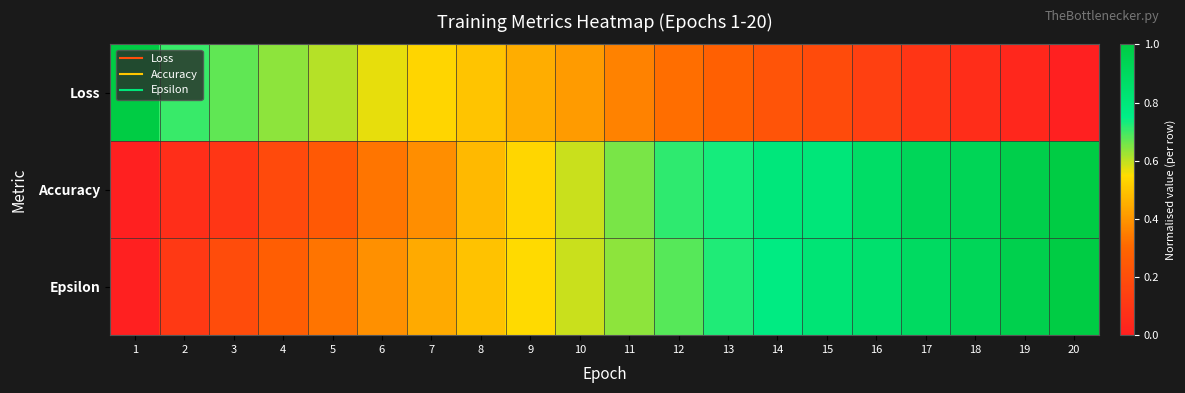

Reading right to left, extract all data points from this chart.

Loss: 20=0.0	19=0.0	18=0.1	17=0.1	16=0.1	15=0.2	14=0.2	13=0.3	12=0.3	11=0.4	10=0.4	9=0.5	8=0.5	7=0.5	6=0.6	5=0.6	4=0.6	3=0.7	2=0.7	1=1.0
Accuracy: 20=1.0	19=1.0	18=0.9	17=0.9	16=0.9	15=0.8	14=0.8	13=0.7	12=0.7	11=0.7	10=0.6	9=0.5	8=0.5	7=0.4	6=0.3	5=0.2	4=0.2	3=0.1	2=0.1	1=0.0
Epsilon: 20=1.0	19=1.0	18=0.9	17=0.9	16=0.8	15=0.8	14=0.8	13=0.7	12=0.7	11=0.6	10=0.6	9=0.5	8=0.5	7=0.4	6=0.4	5=0.3	4=0.3	3=0.2	2=0.1	1=0.0